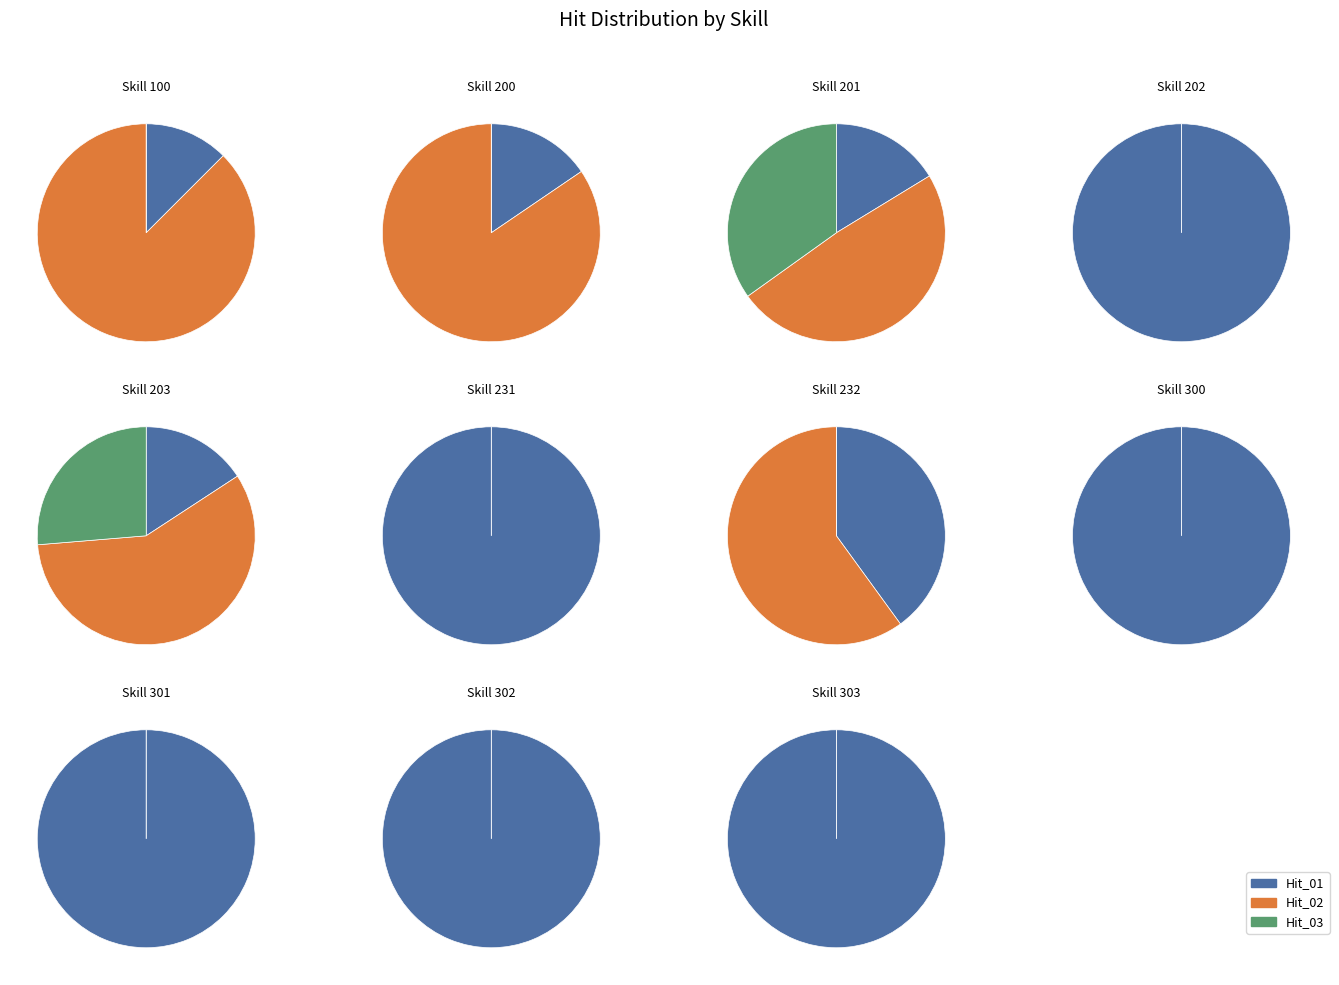

Which has a higher value, 100 or 303?

100